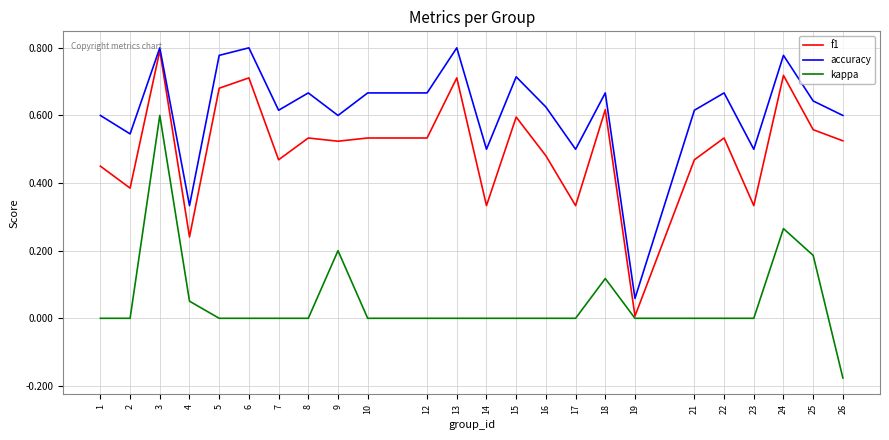

Which series changed the most between 14 and 18?

f1